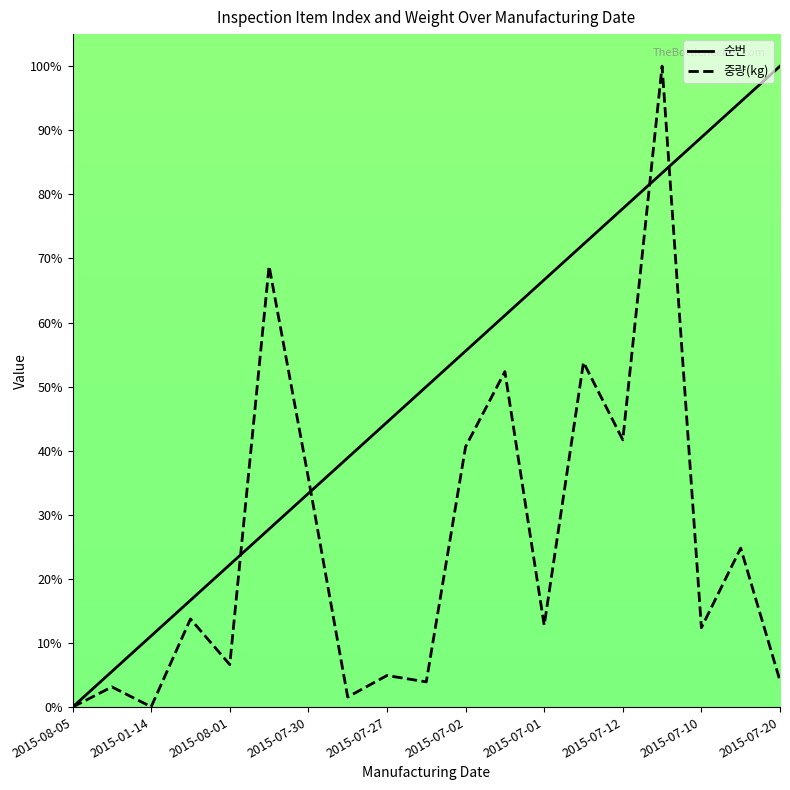

What is the difference between the highest and lowest values at 2015-07-02?

14.9